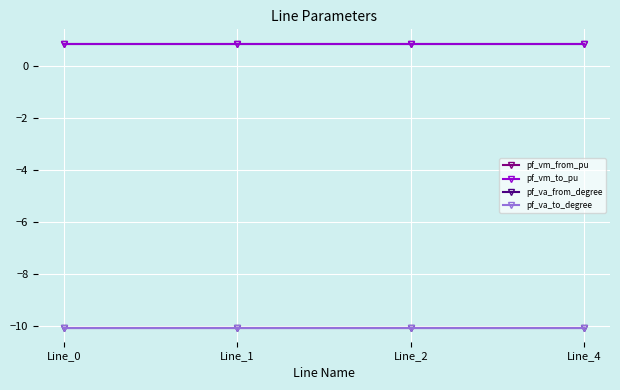

Between Line_1 and Line_4, which series saw the biggest shift?

pf_va_to_degree